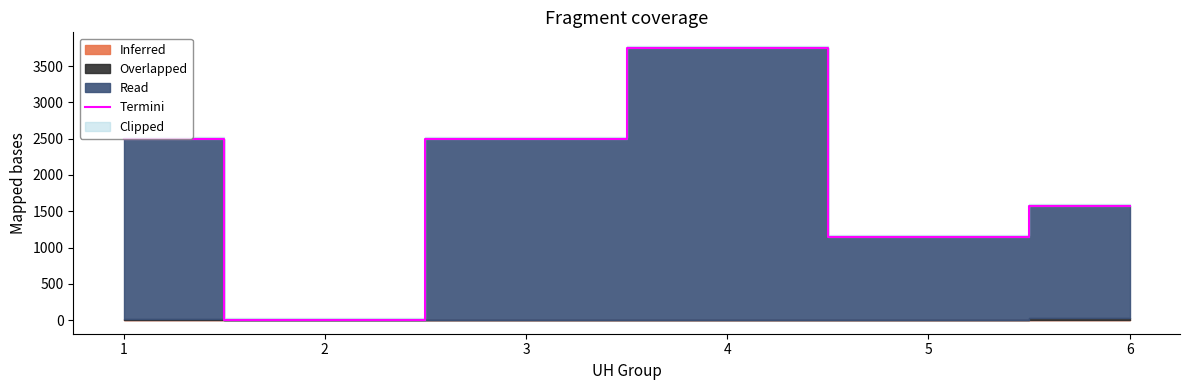

The value at 6 is 794. True or false?

False